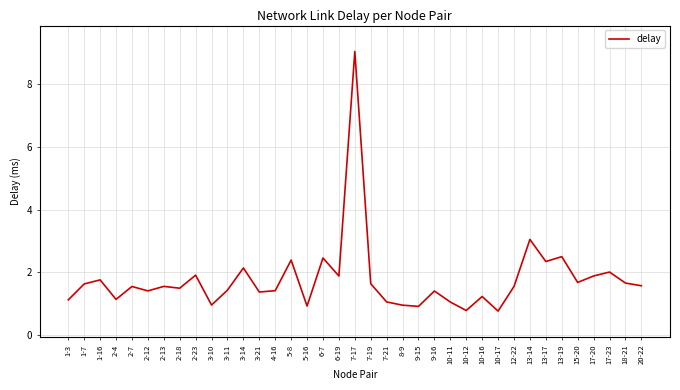

How many series are shown in this chart?

1